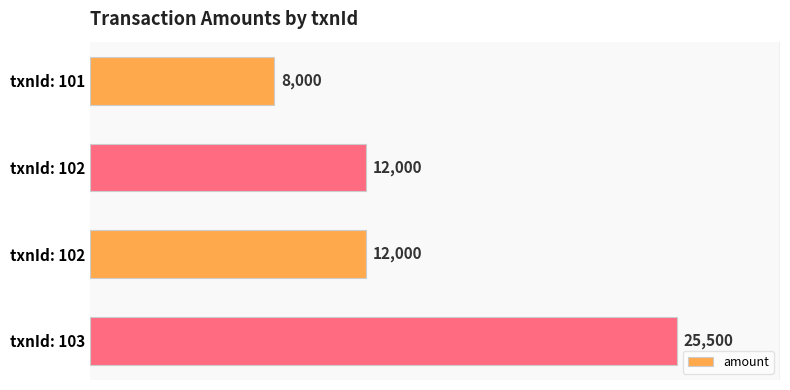

Does the chart contain any negative values?

No